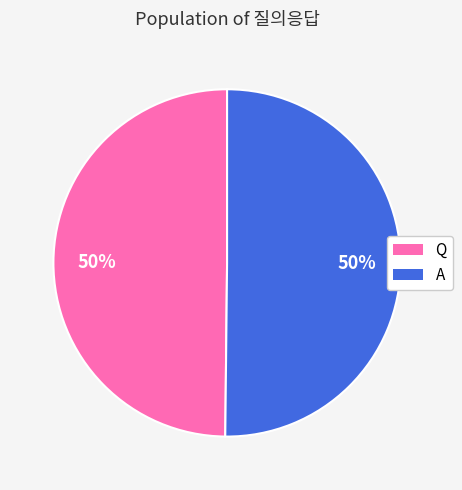

What percentage is the A slice, to the nearest percent?

50%